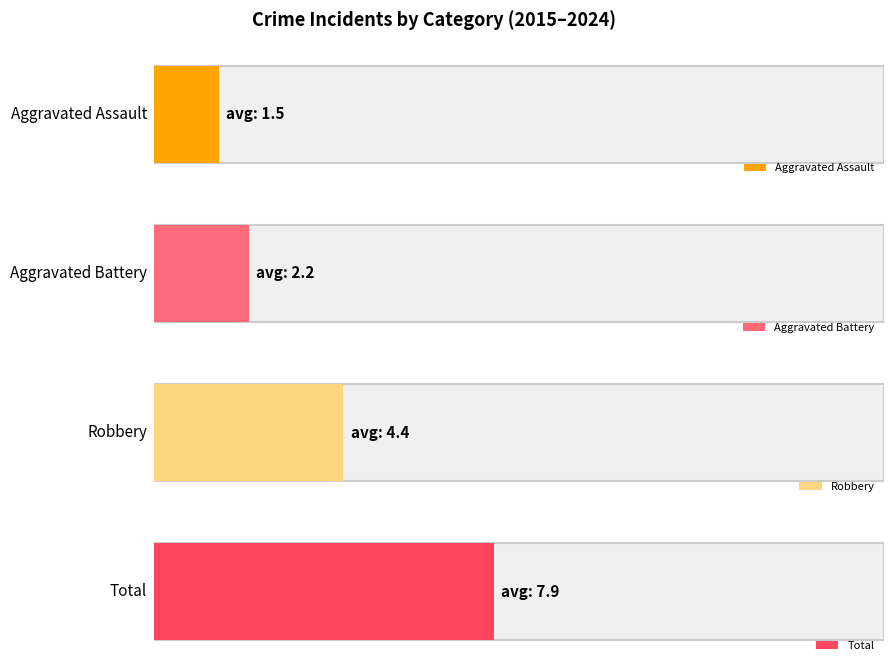

The Total series shows 6 at 2022. True or false?

True